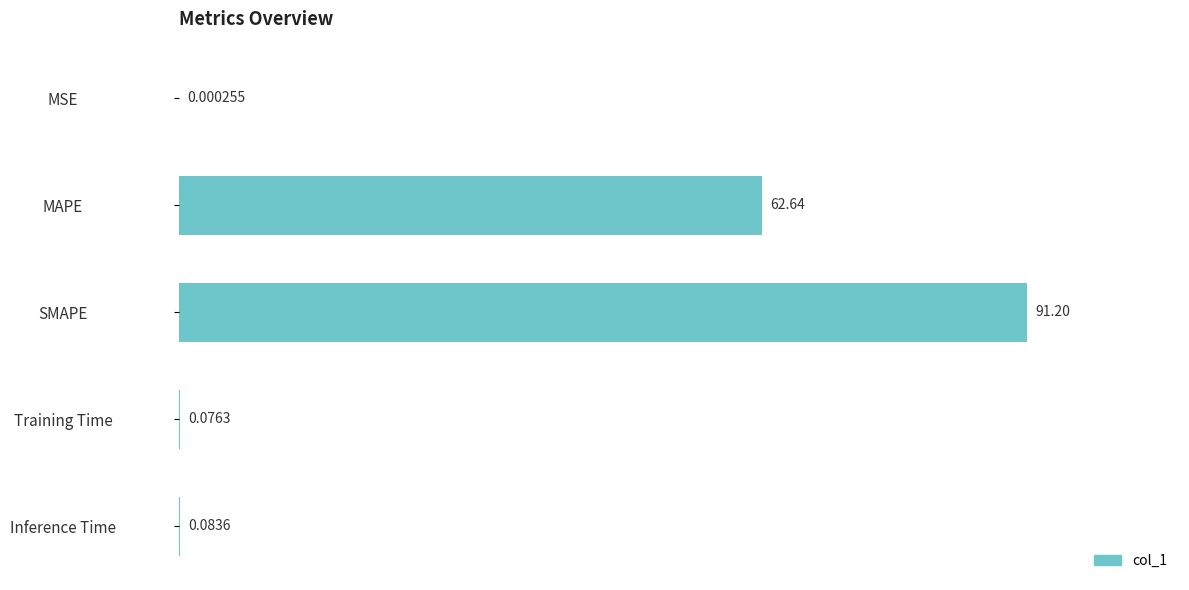

Where is the data nearest to the value 45?

MAPE